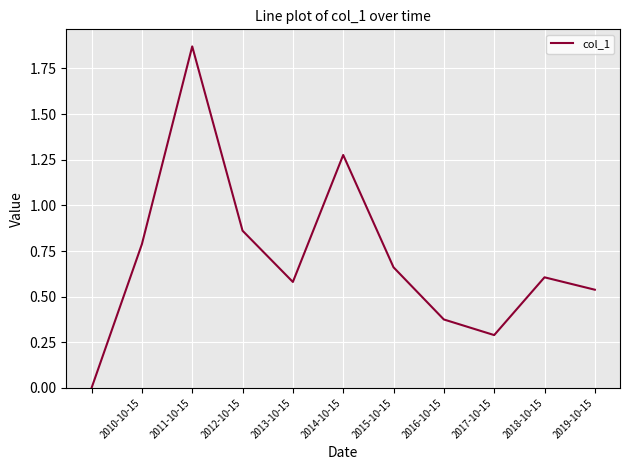

At which category does the chart reach its peak across all series?

2011-10-15